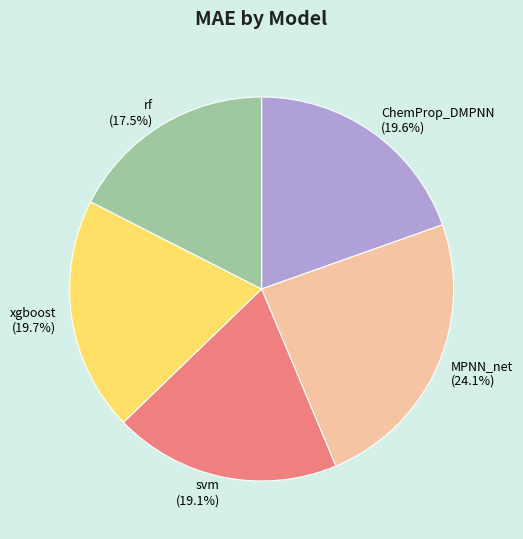

Count the number of slices in the pie.

5